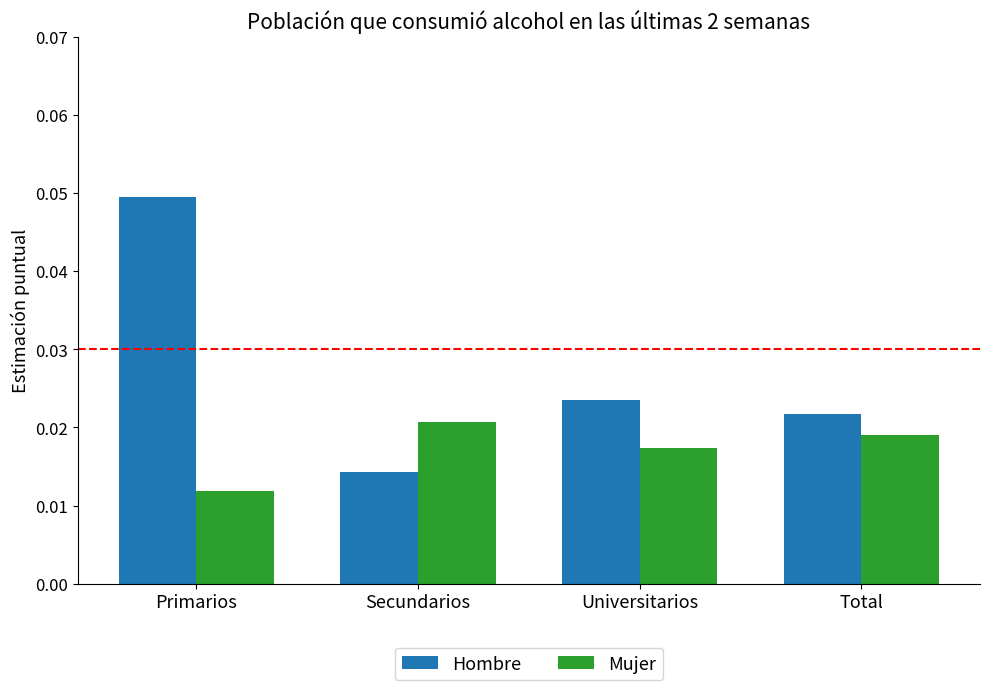

List the series in order of their overall mean, highest first.

Hombre, Mujer